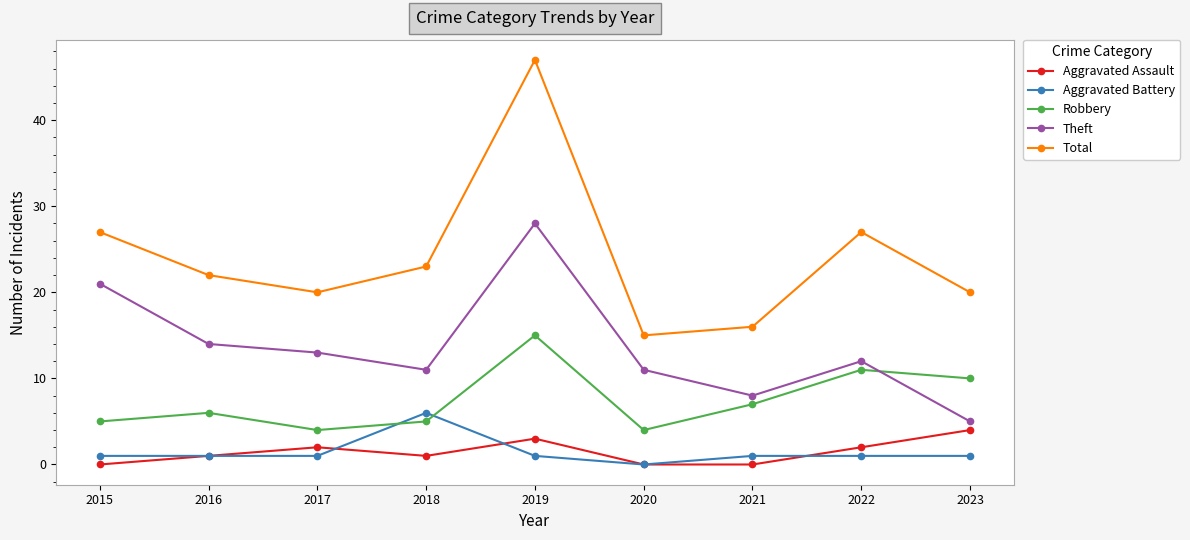

Which label corresponds to the largest value in the chart?

2019